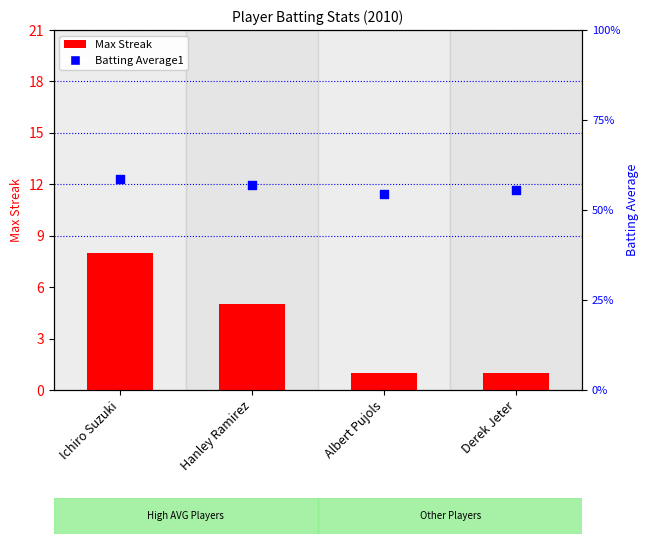

Which series has the largest total across all categories?

Max Streak